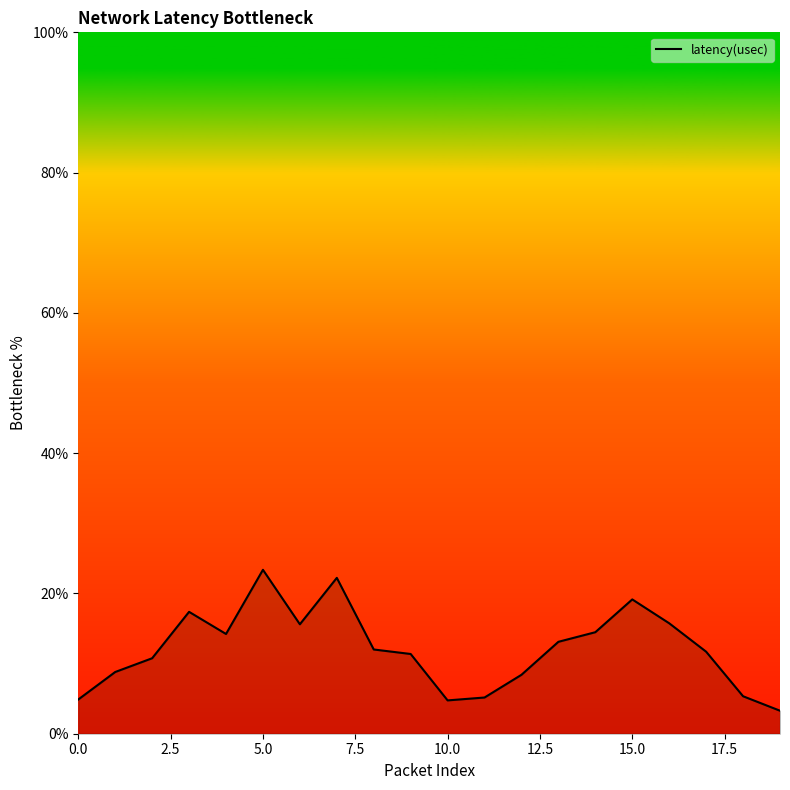

What is the difference between the second highest and minimum values?

18.9